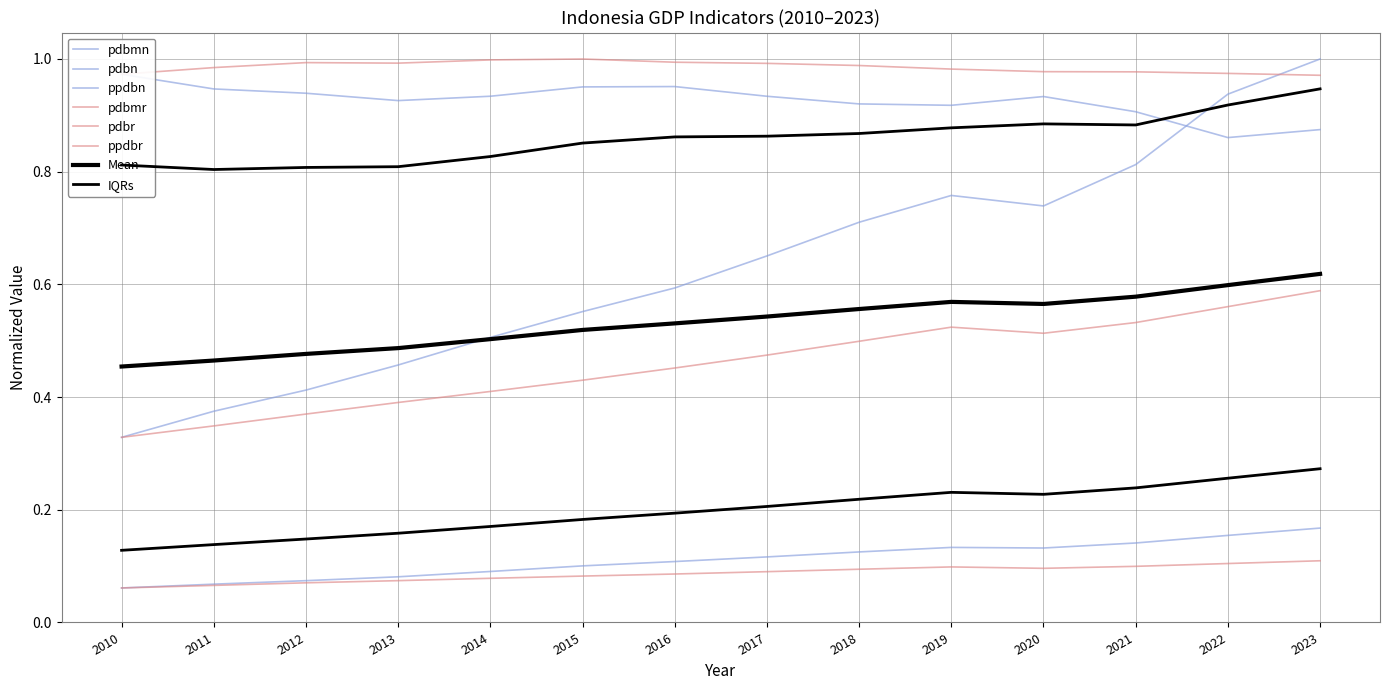

True or false: pdbr and pdbmn intersect in this chart.

False